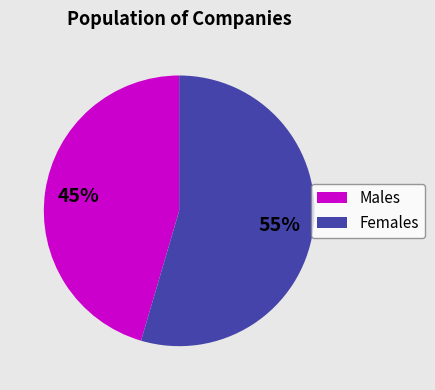

The Males slice represents 45% of the pie. True or false?

True